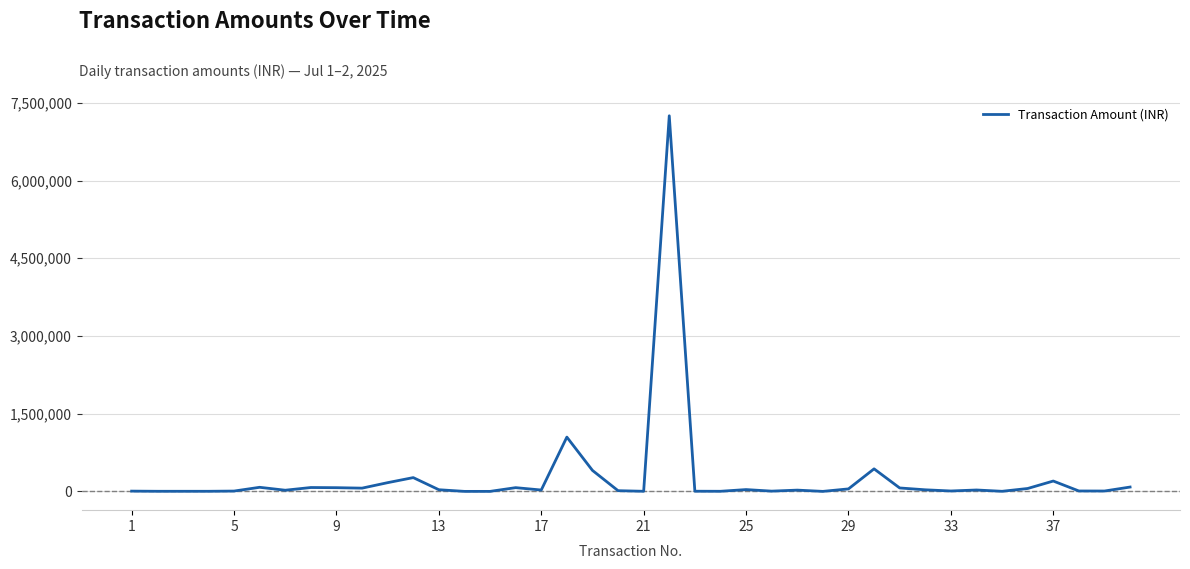

What is the maximum value shown in the chart?

7250000.0